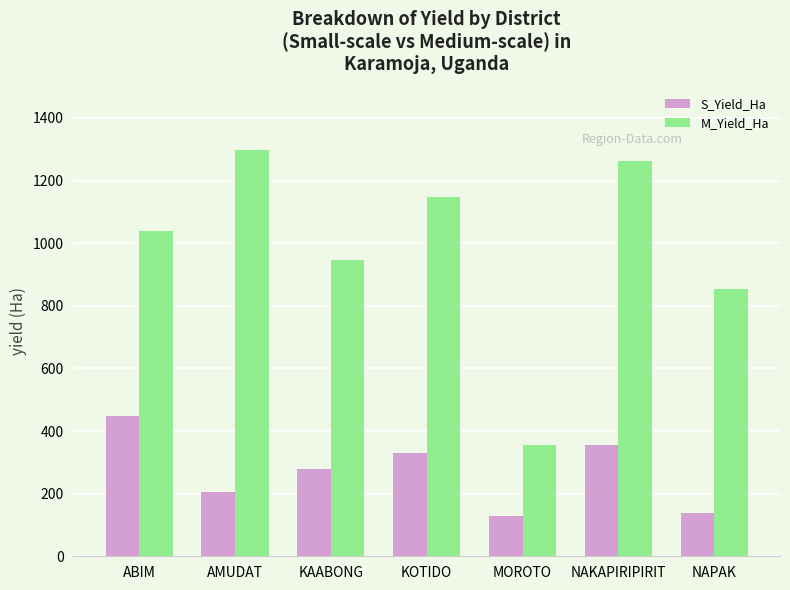

How many data points does each series have?

7